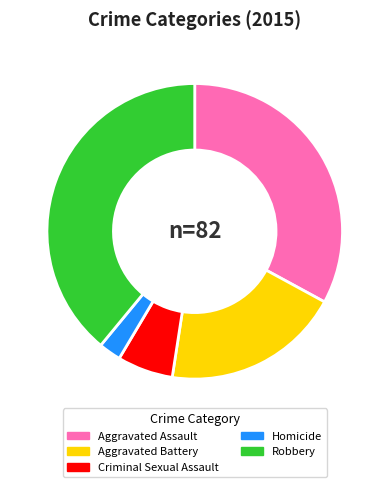

Do Aggravated Assault and Aggravated Battery together represent more than half of the pie?

Yes